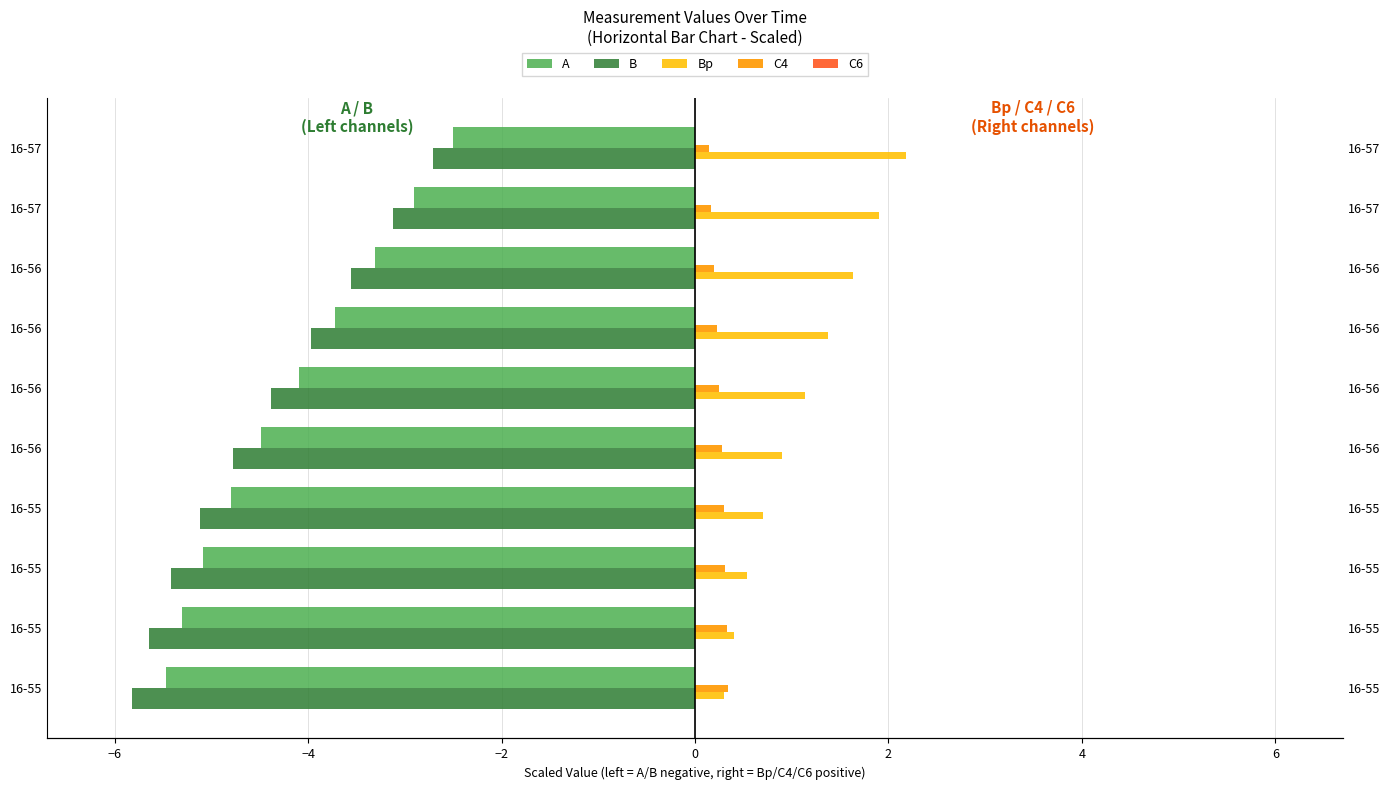

At which category is the sum across all series the highest?

16-57